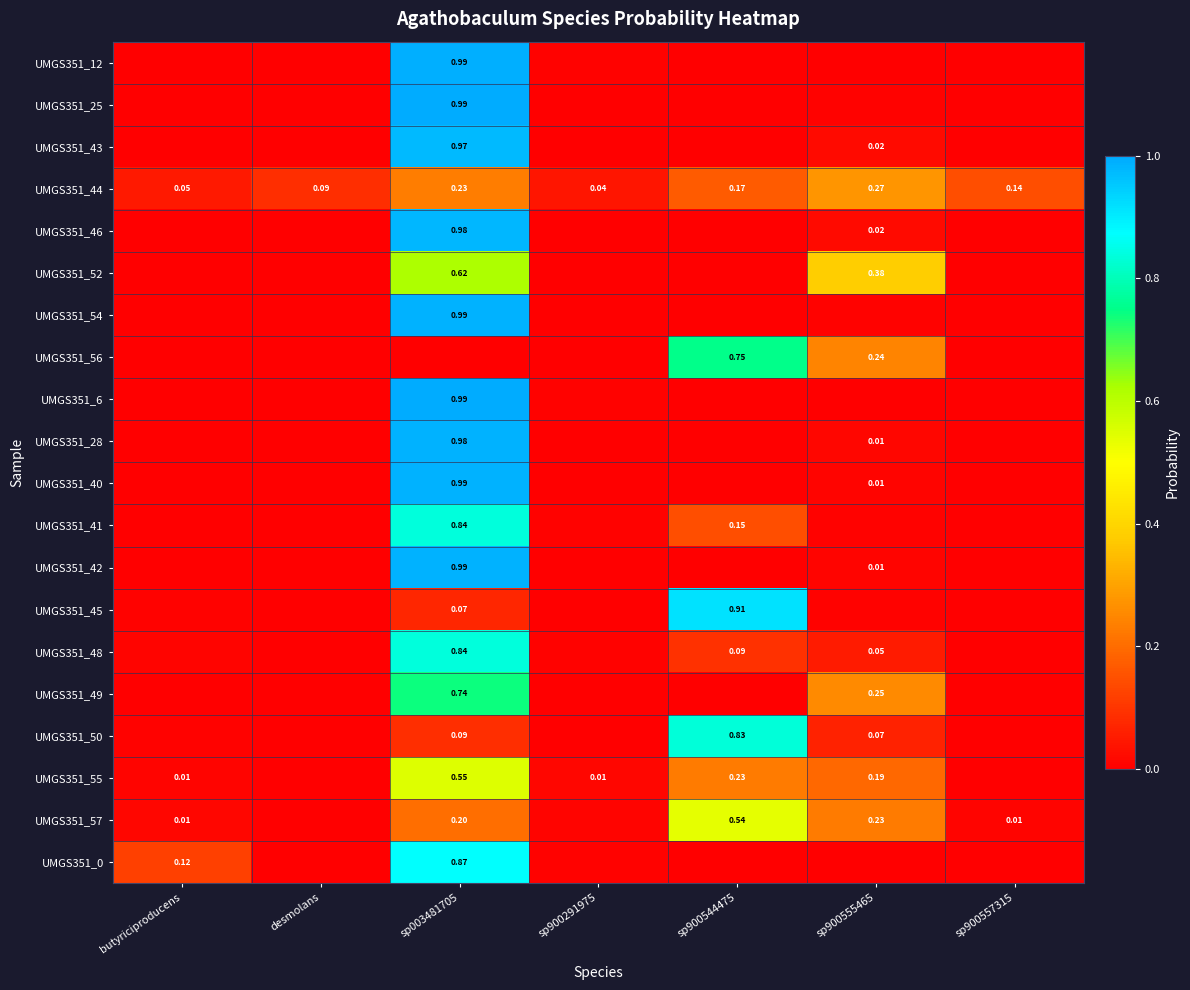

Count the number of categories in the chart.

7